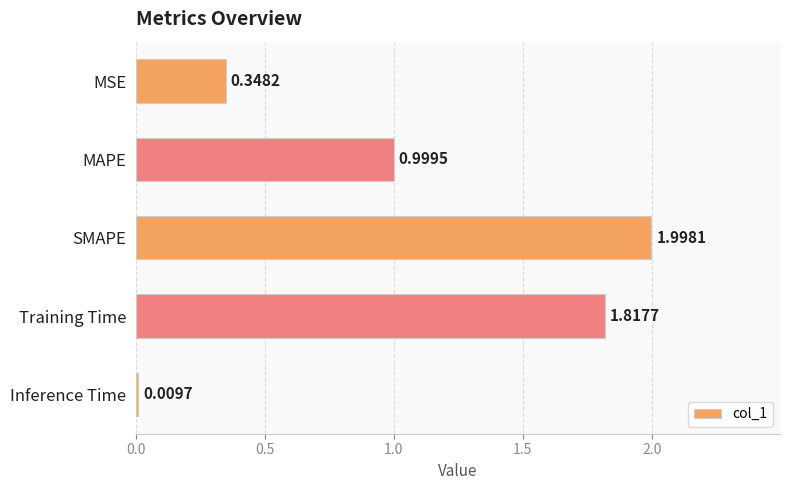

Between MSE and SMAPE, which is larger?

SMAPE